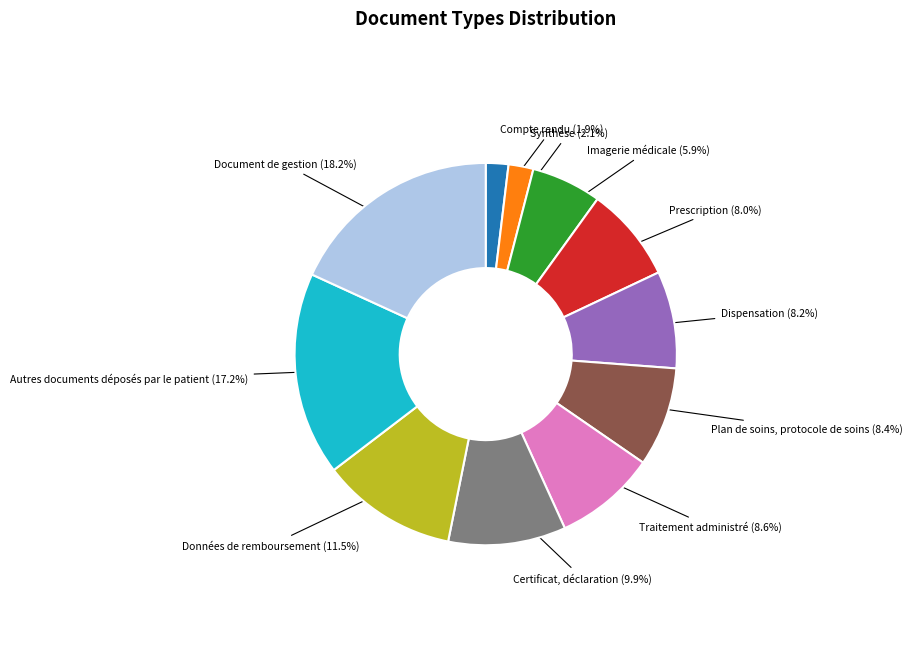

To the nearest percent, what is the difference between the Données de remboursement and Autres documents déposés par le patient slice percentages?

6%